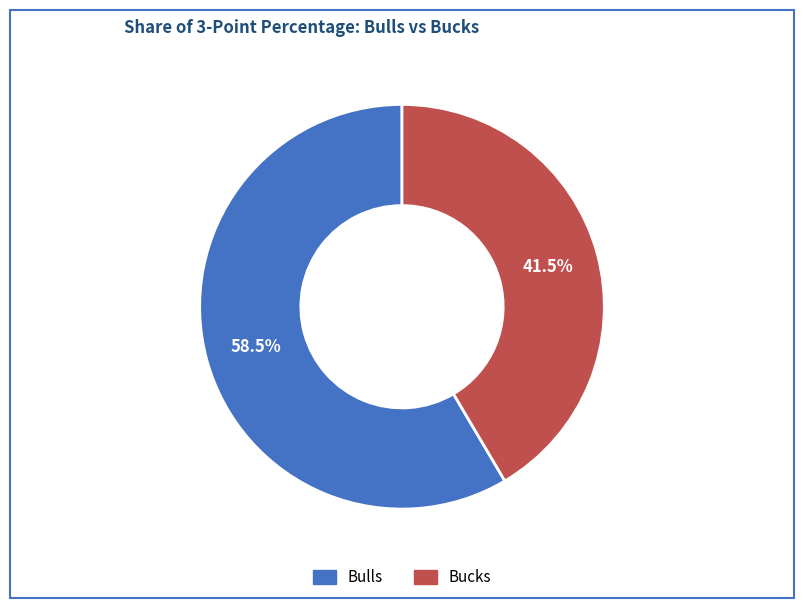

Is Bucks the majority of the pie?

No